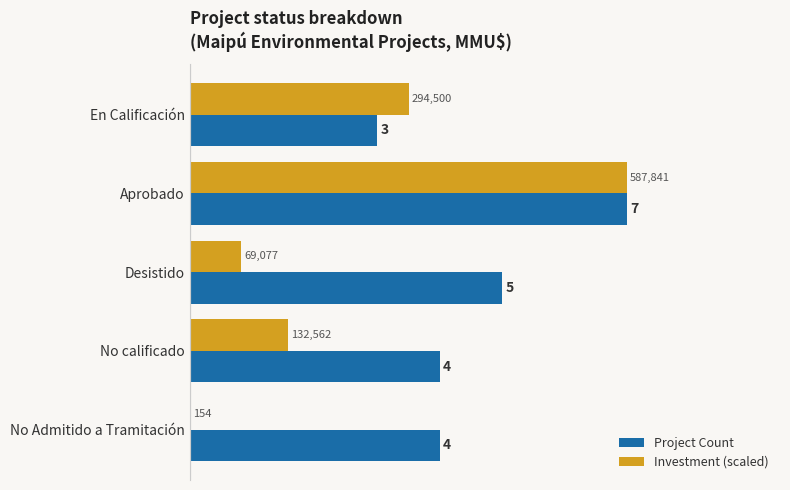

At which category is the sum across all series the highest?

Aprobado